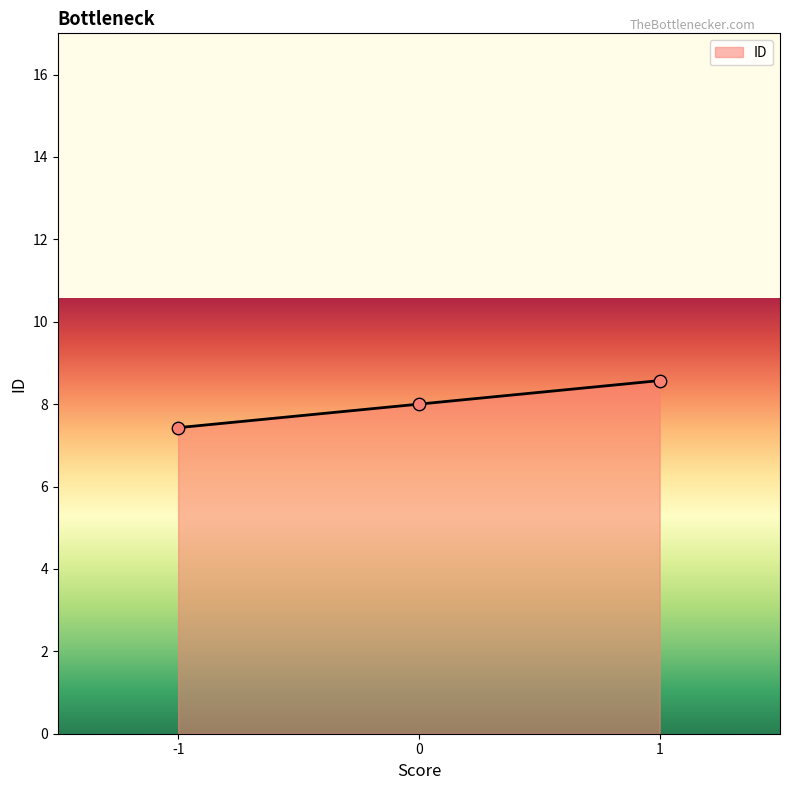

What is the maximum value for ID?

8.6